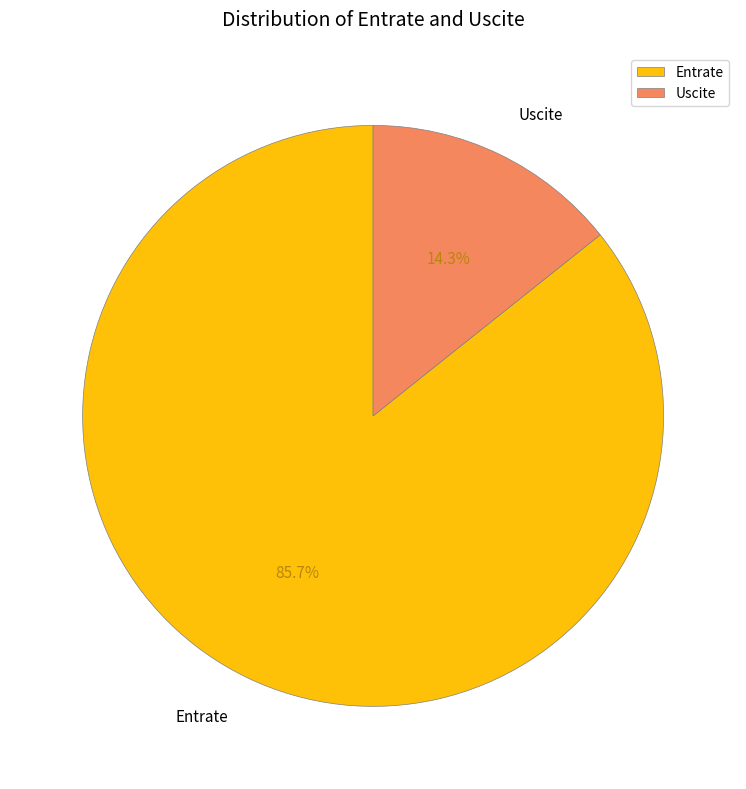

Does any single category account for the majority?

Yes